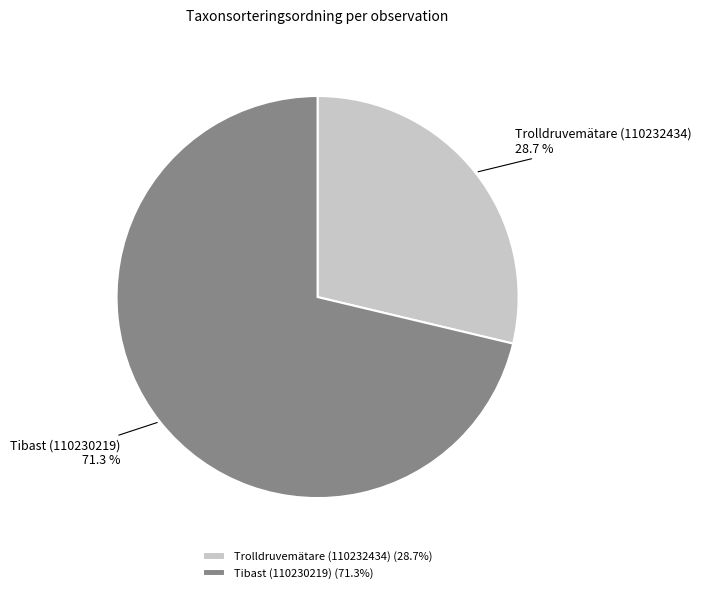

What is the smallest slice in the pie chart?

Trolldruvemätare (110232434)